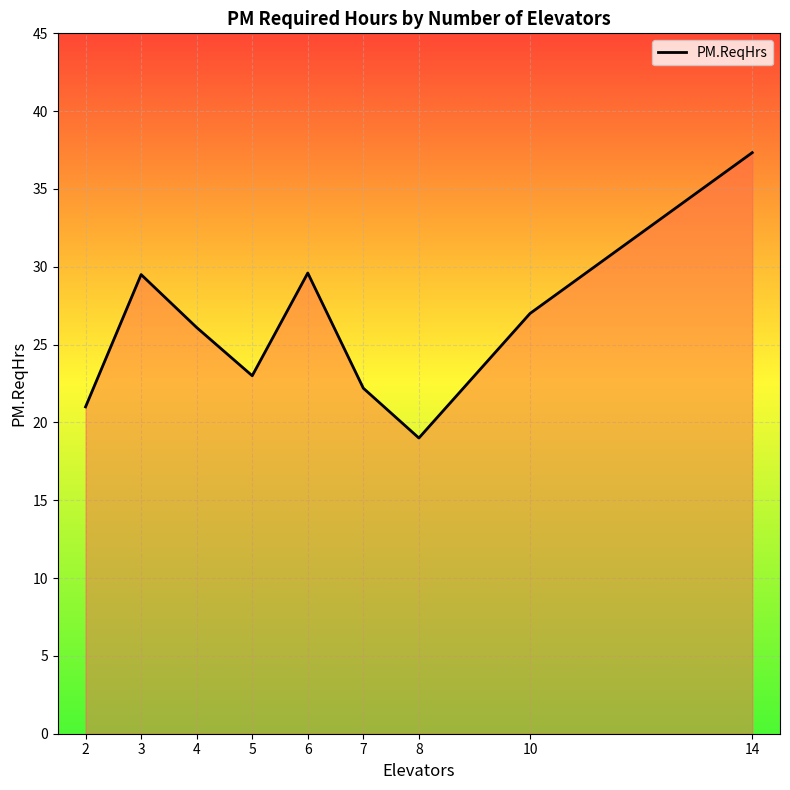

Which label corresponds to the smallest value in the chart?

8